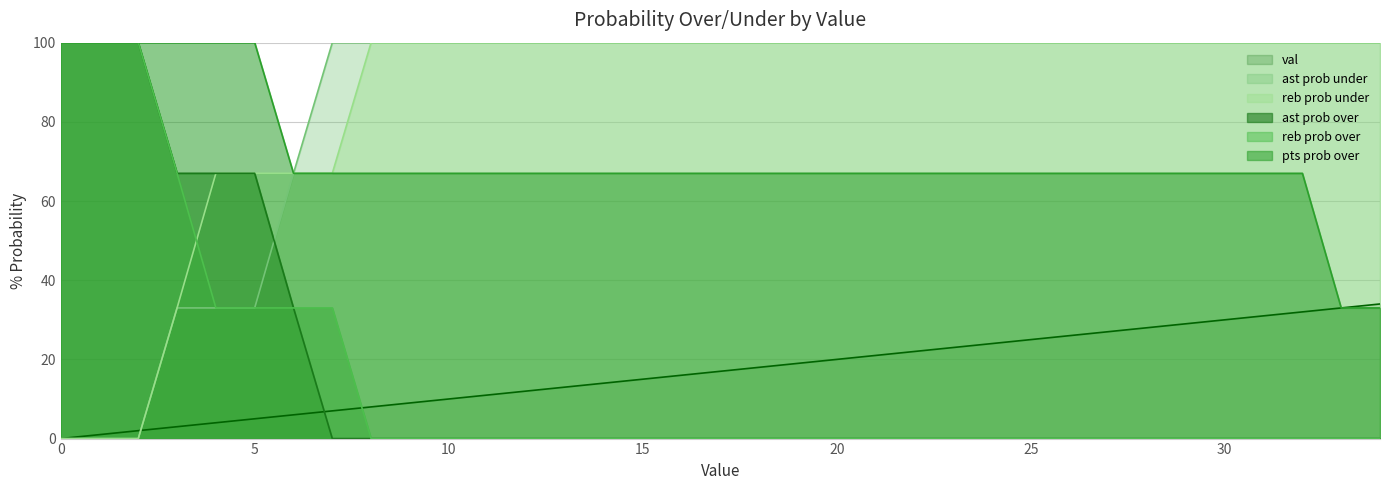

Rank the series by their maximum value, from lowest to highest.

val, pts prob over, reb prob over, reb prob under, ast prob over, ast prob under